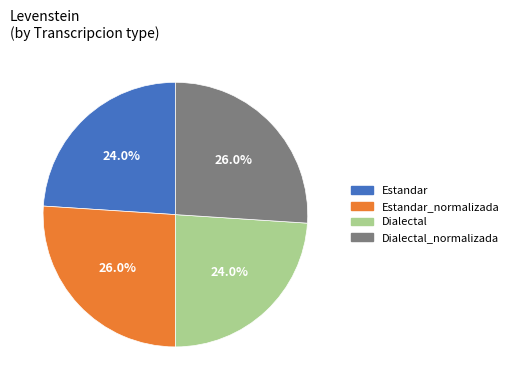

Is there a majority slice in this chart?

No